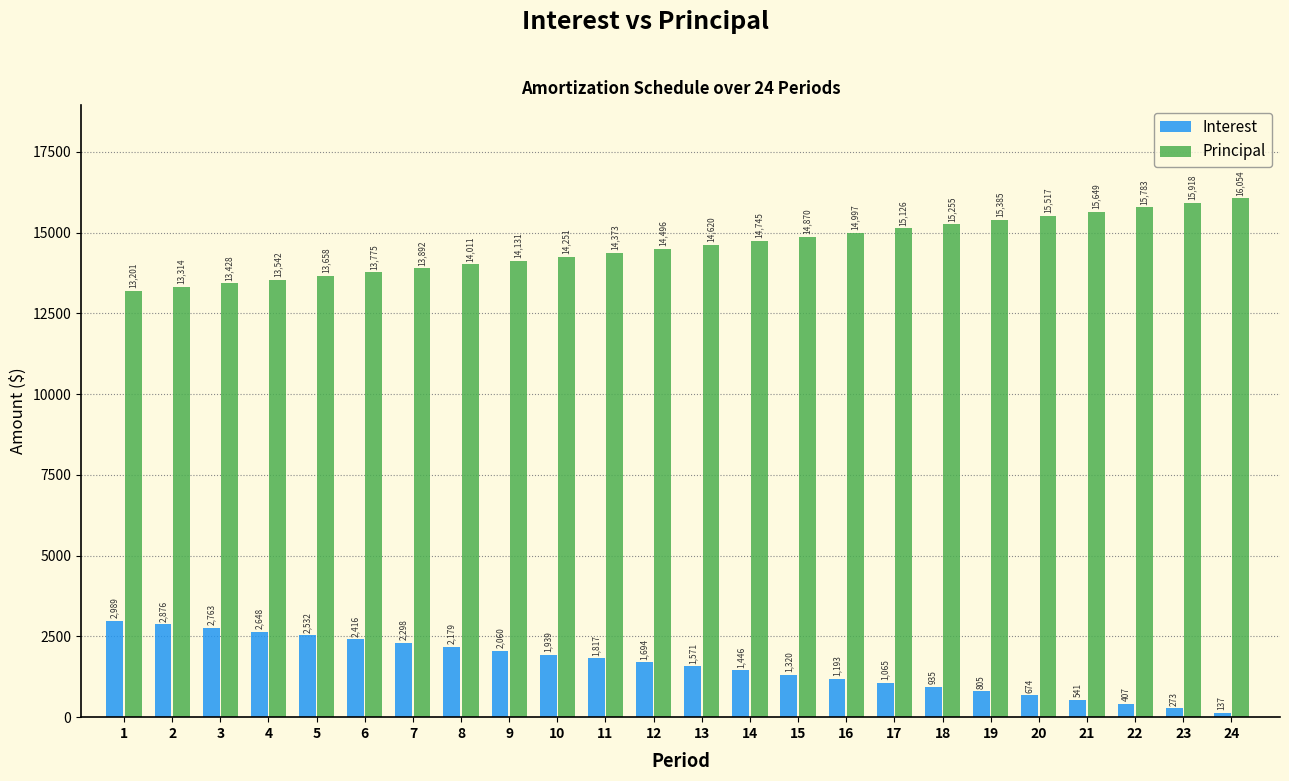

What is the average value of the Principal series?

14583.3